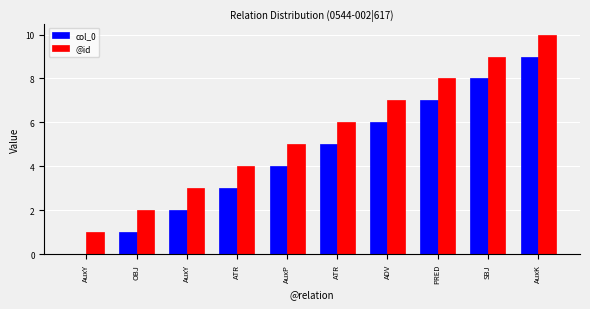

Reading left to right, what are all the values shown in this chart?

col_0: 0	1	2	3	4	5	6	7	8	9
@id: 1	2	3	4	5	6	7	8	9	10